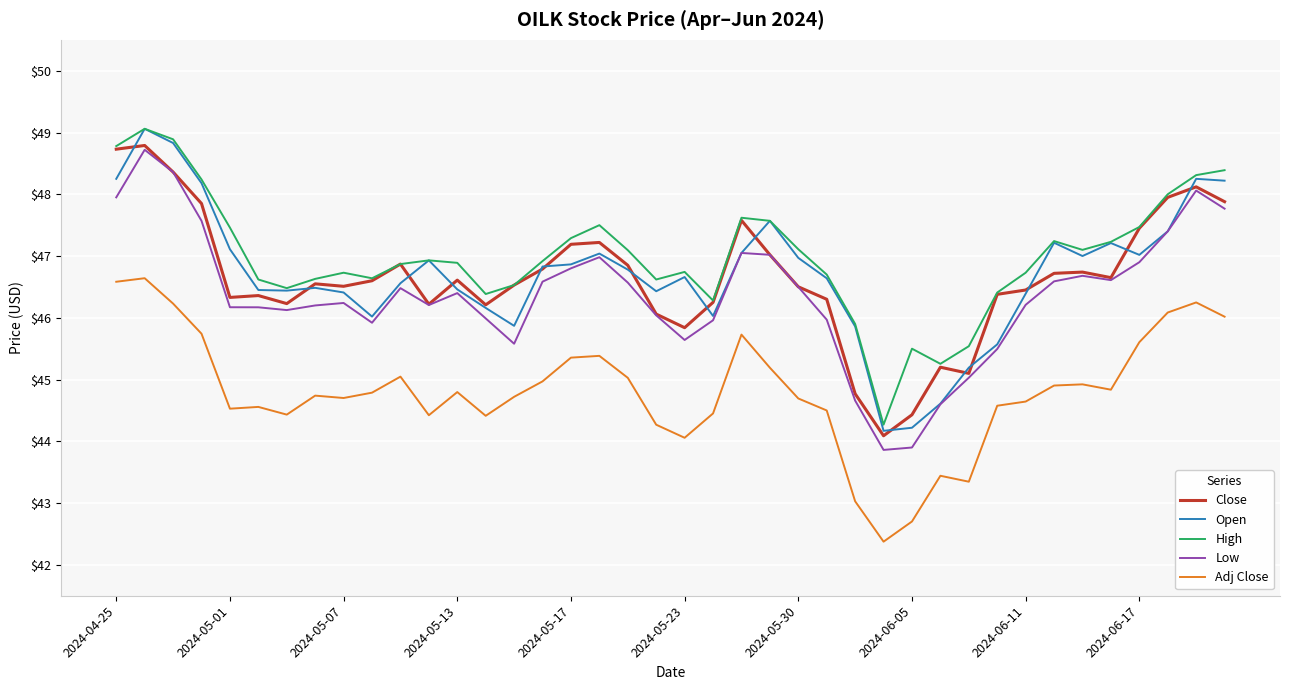

What is the lowest value of the Close series?

44.1